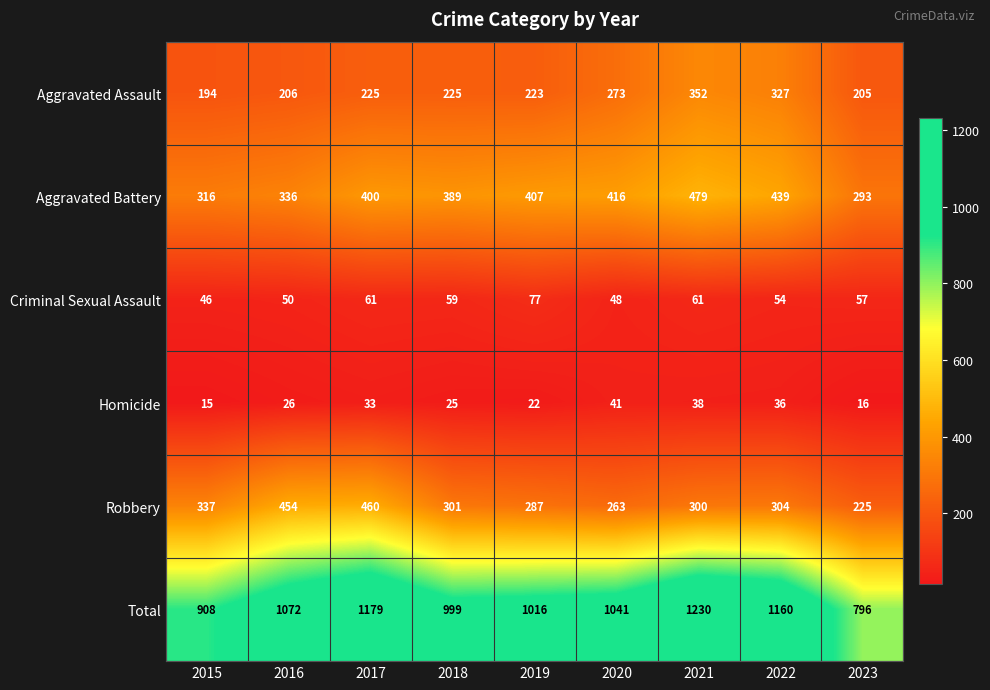

How many values in the Homicide series are below 26?

4